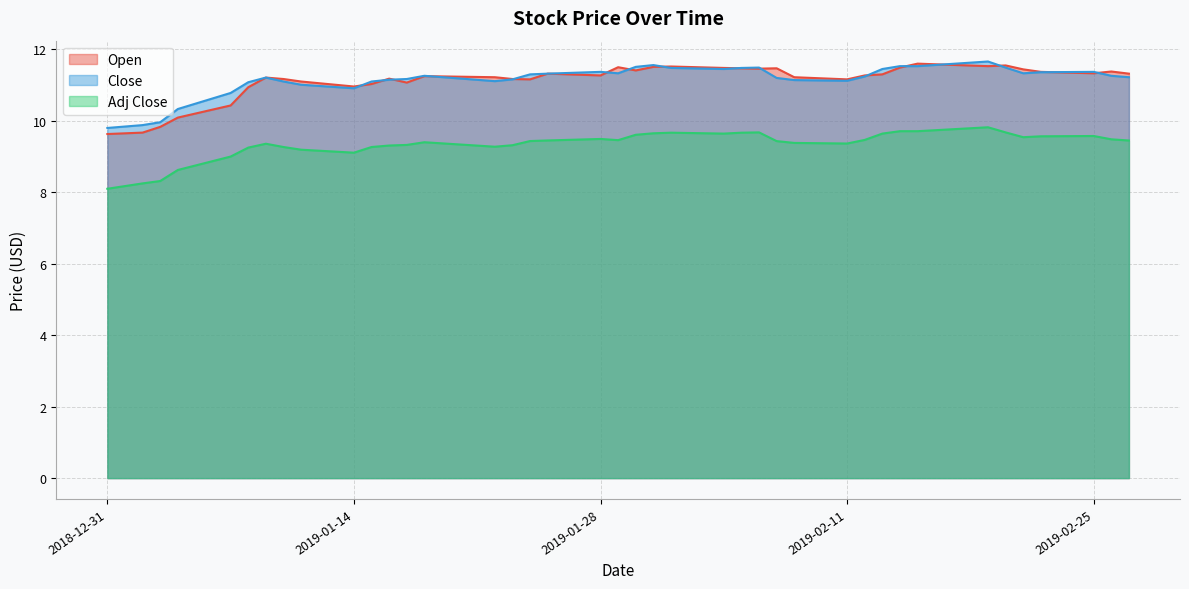

What are all the series names shown in the legend?

Open, Close, Adj Close